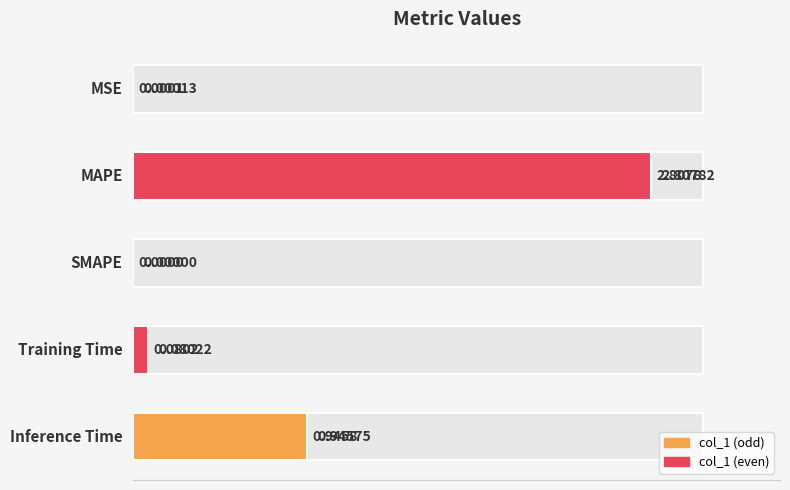

Are the bars horizontal?

Yes